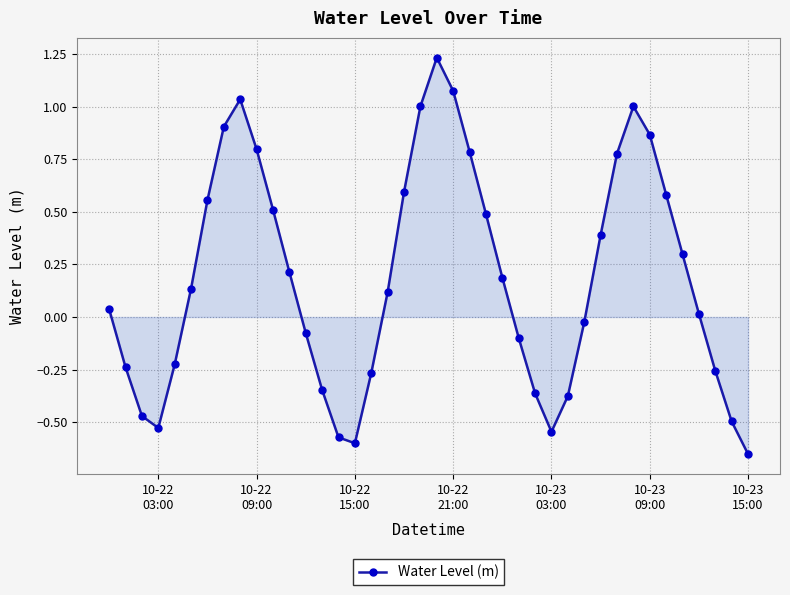

What is the value of the 24th point from the left?

0.5